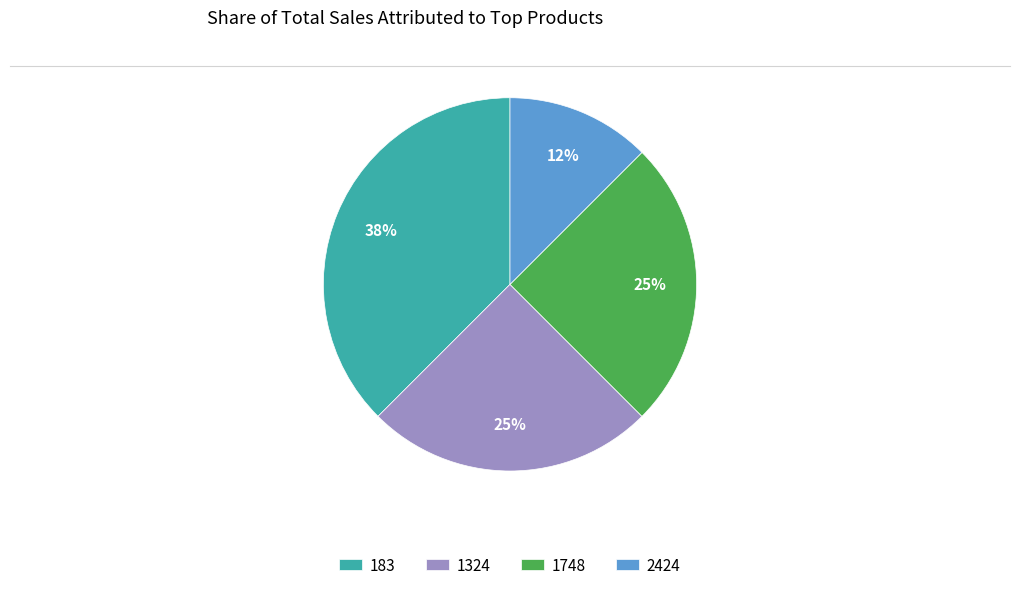

What is the ratio of the value at 2424 to the value at 1748?

0.5